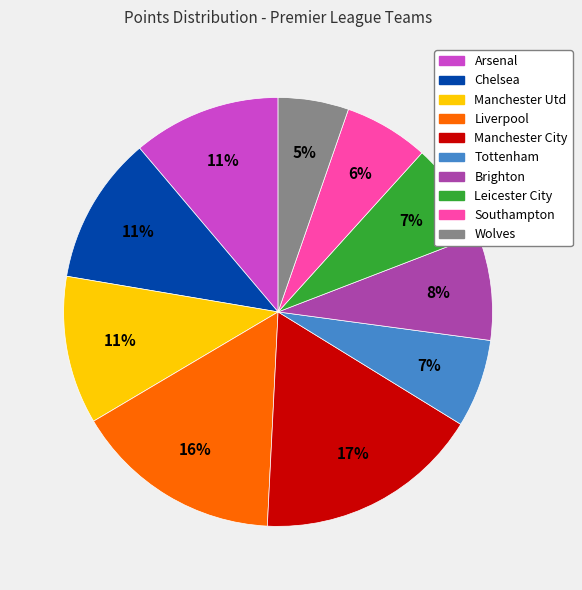

Is the sum of Manchester Utd and Leicester City greater than half?

No